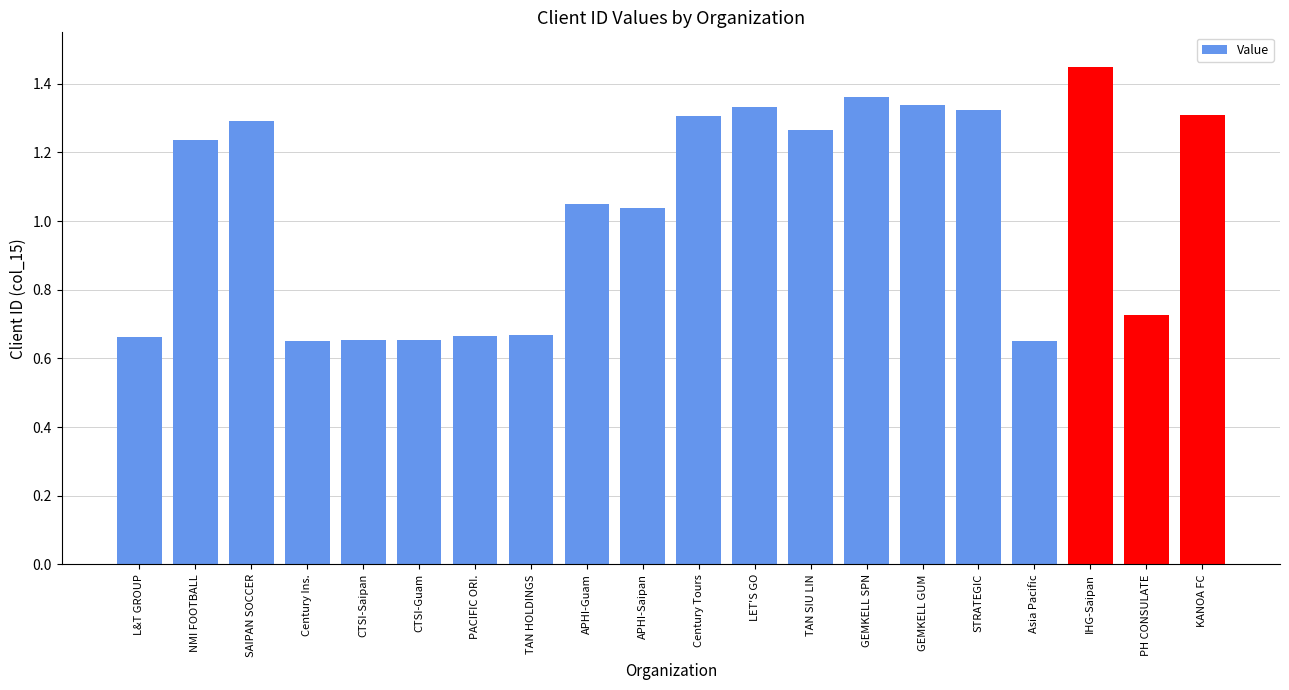

Does the chart contain stacked bars?

No